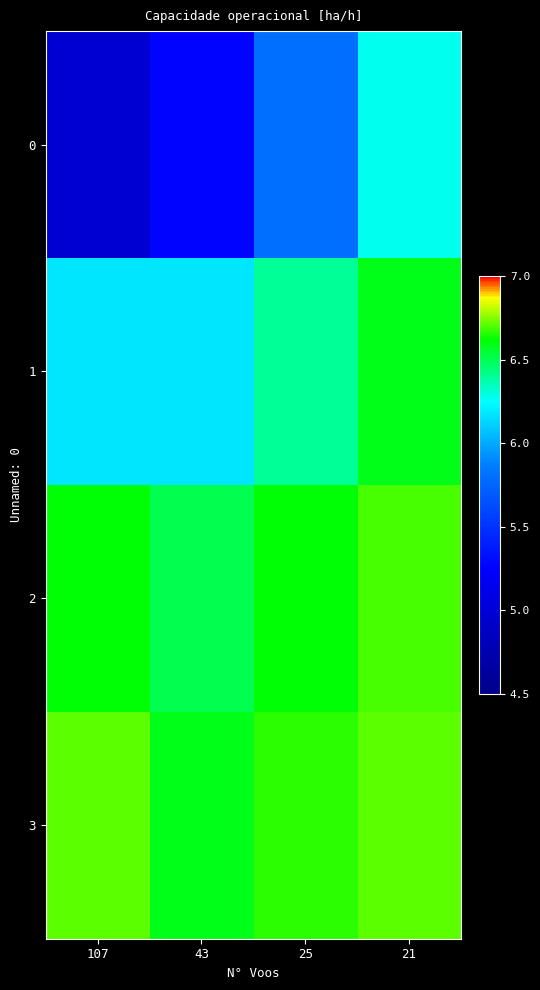

Reading right to left, extract all data points from this chart.

0: 21=6.3	25=5.8	43=5.3	107=5.0
1: 21=6.6	25=6.4	43=6.2	107=6.2
2: 21=6.7	25=6.6	43=6.5	107=6.6
3: 21=6.7	25=6.7	43=6.6	107=6.7